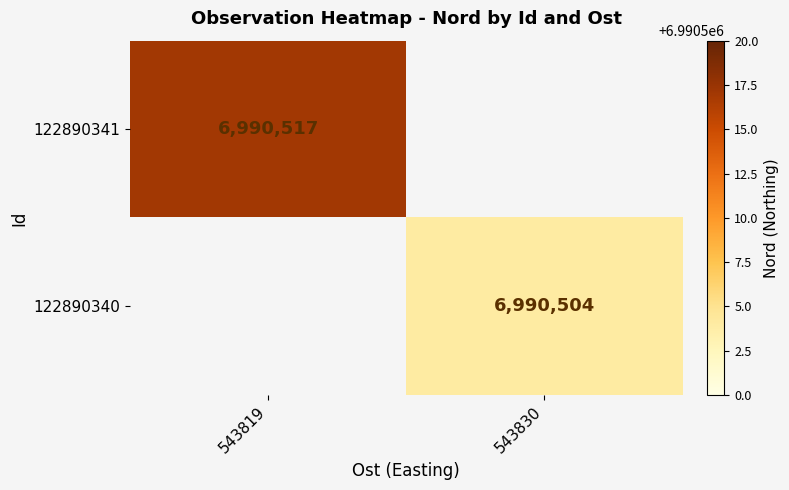

Is it true that 122890340 equals 6990504 at 543830?

True